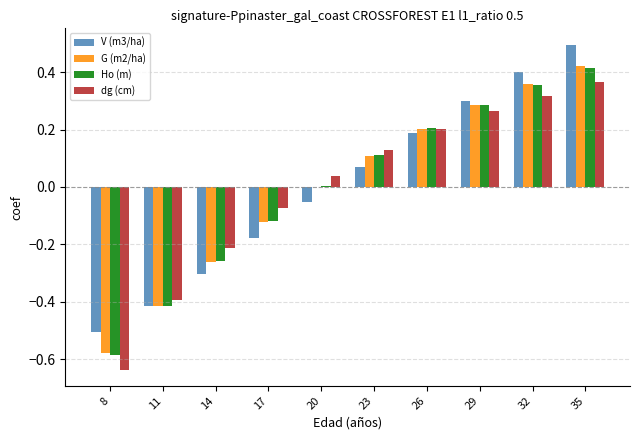

True or false: Ho (m) has a value of 0.3 at 26.

False